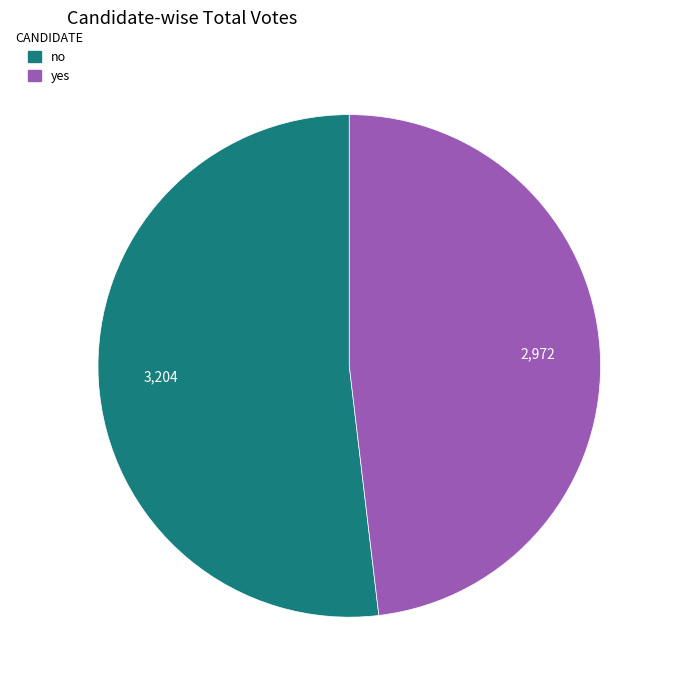

How many slices are in this pie chart?

2